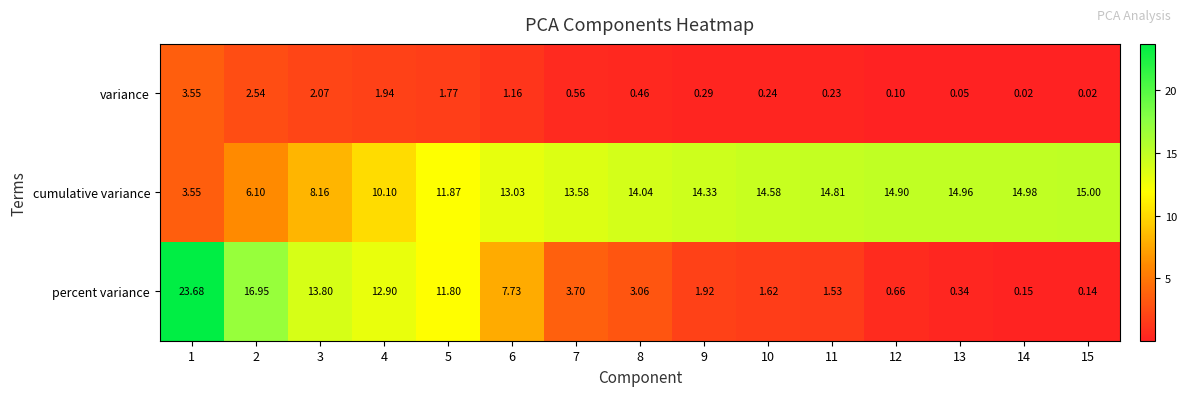

Is the value of percent variance at 6 greater than the value of cumulative variance at 14?

No